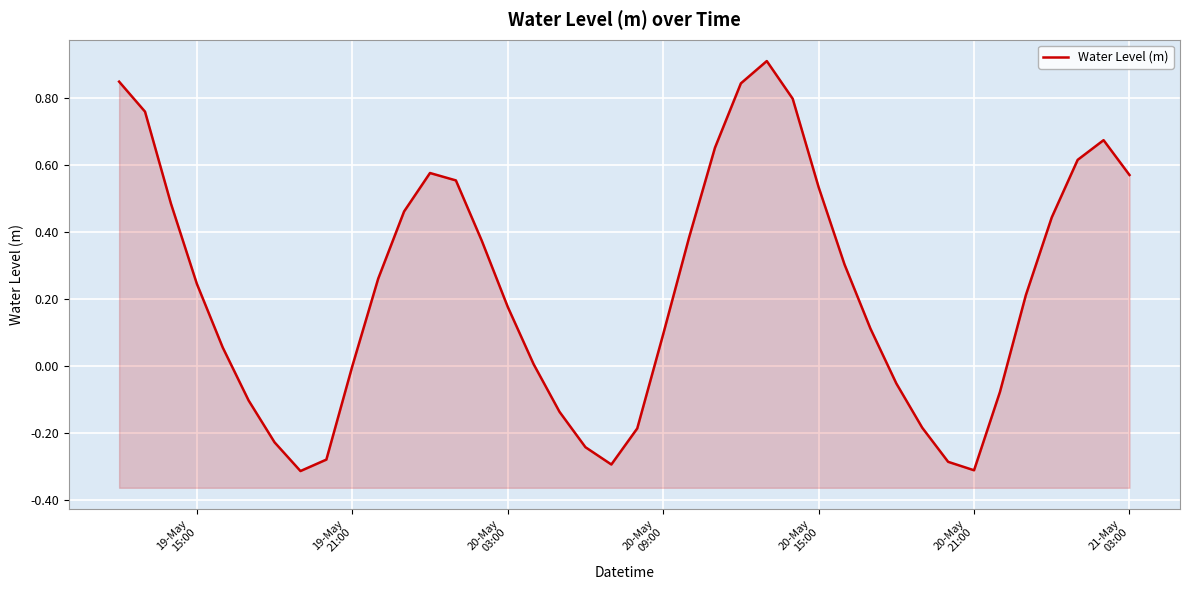

How many interior local peaks (higher than both neighbors) does the data have?

3